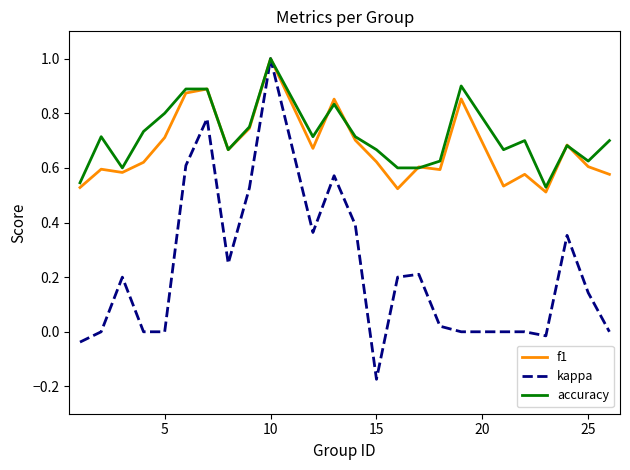

Which series has the widest spread of values?

kappa